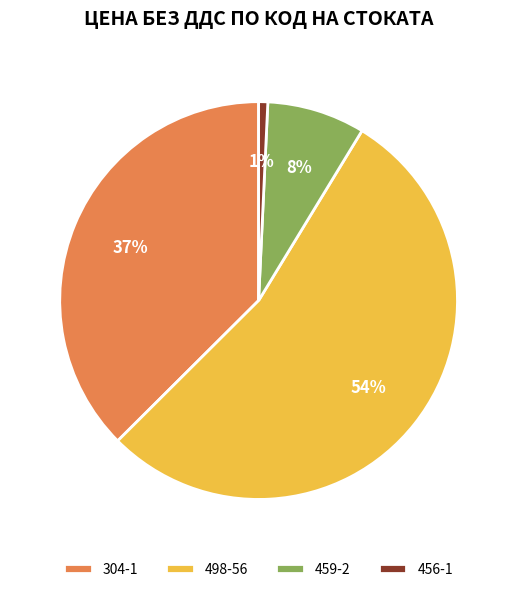

Which slice is the smallest?

456-1